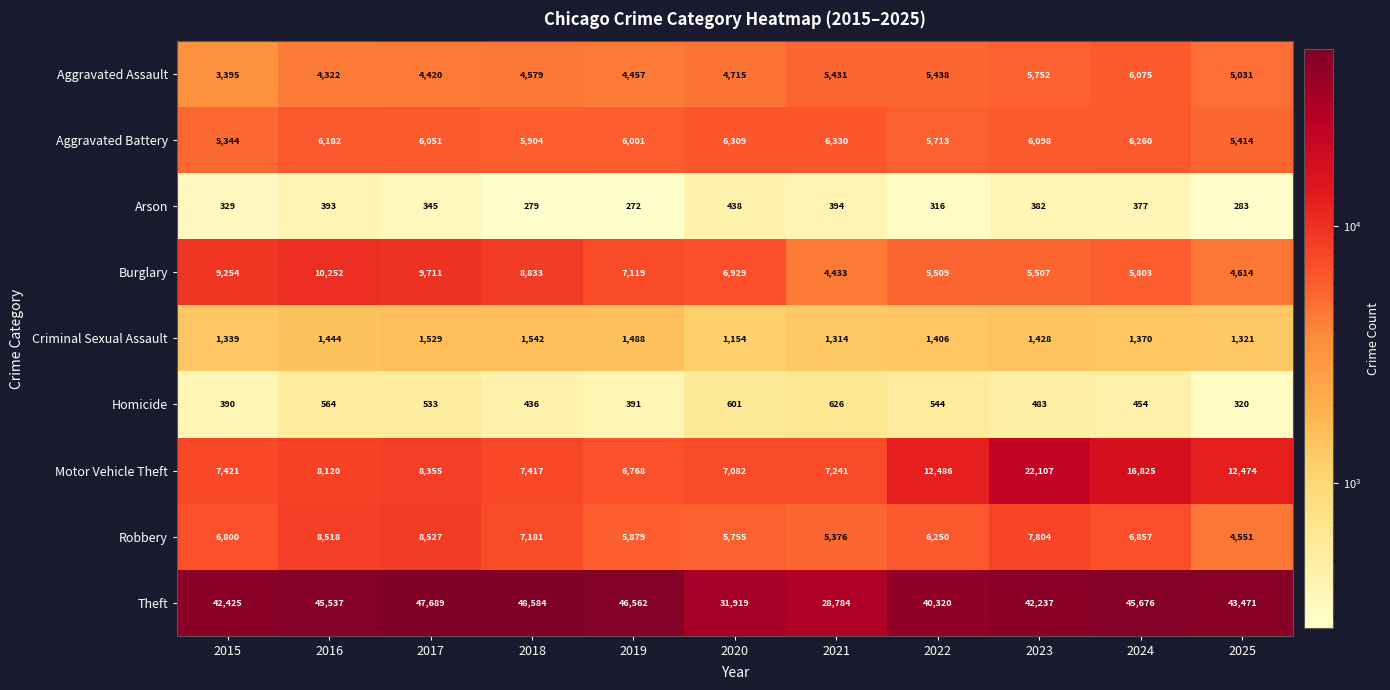

Which series has the largest total across all categories?

Theft